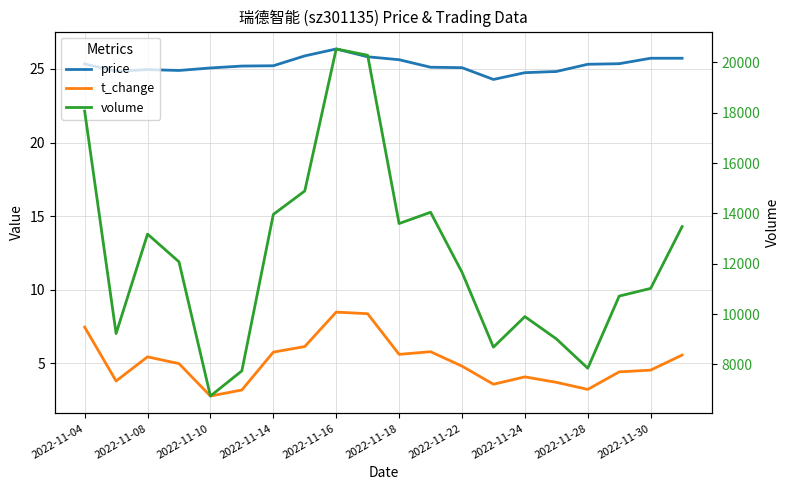

What is the difference between the maximum and minimum values in the volume series?

13794.0